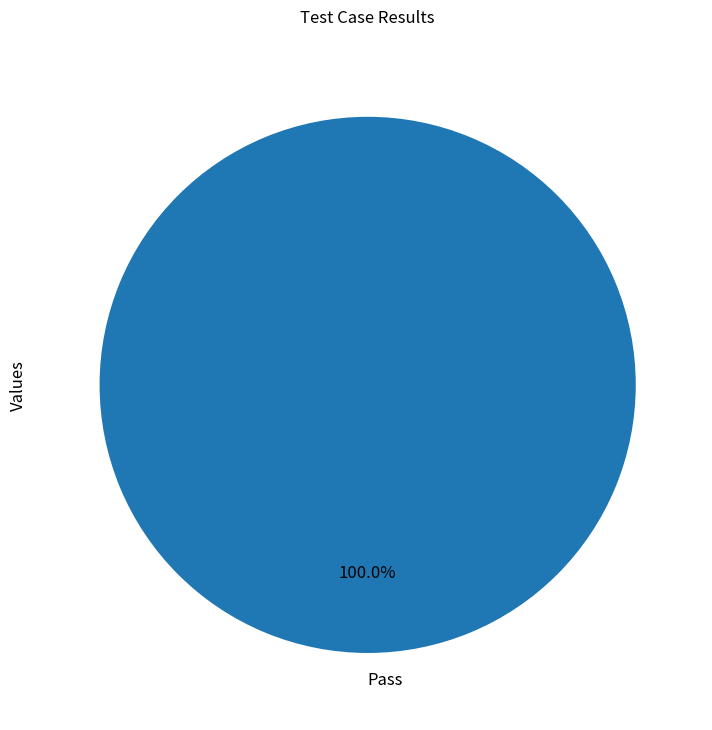

Rank the categories by value from highest to lowest.

Pass